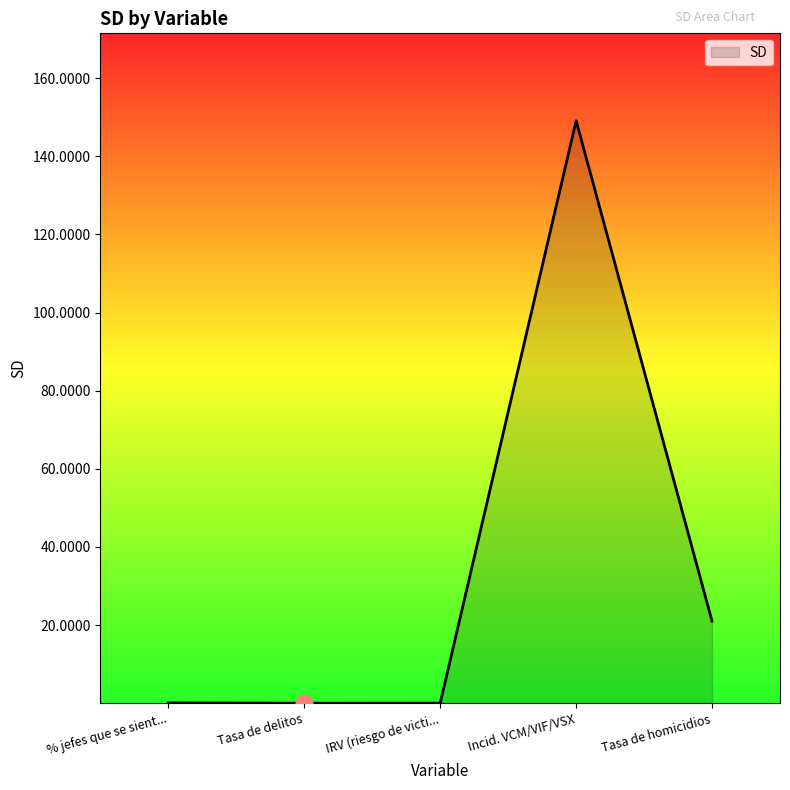

True or false: the data shows 13.3 at Tasa de homicidios.

False